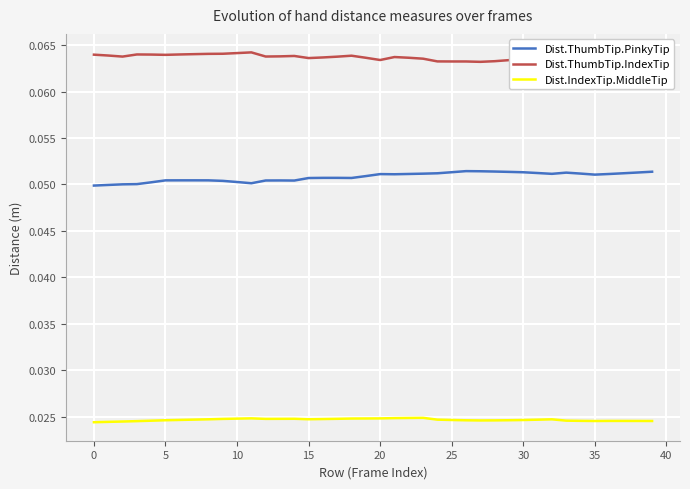

What is the sum of the Dist.ThumbTip.IndexTip values at 20 and 15?

0.1